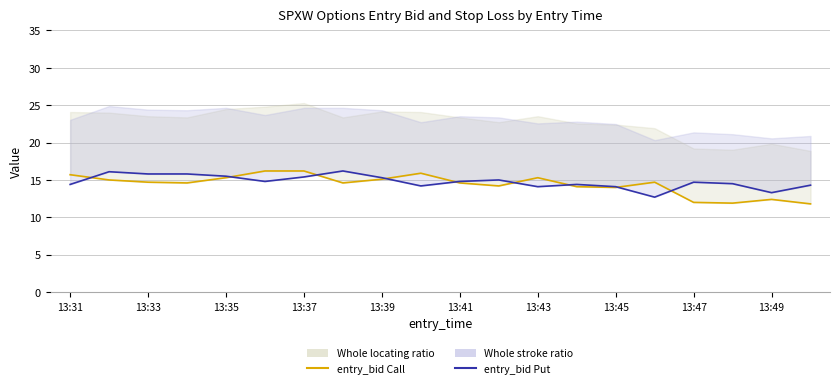

What is the highest value of the entry_bid Call series?

16.2